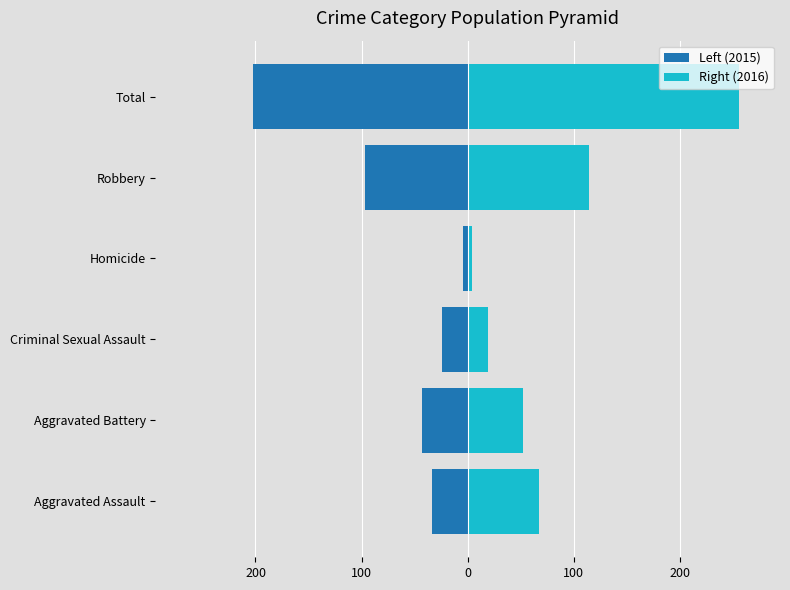

How many bars are there in each group?

2